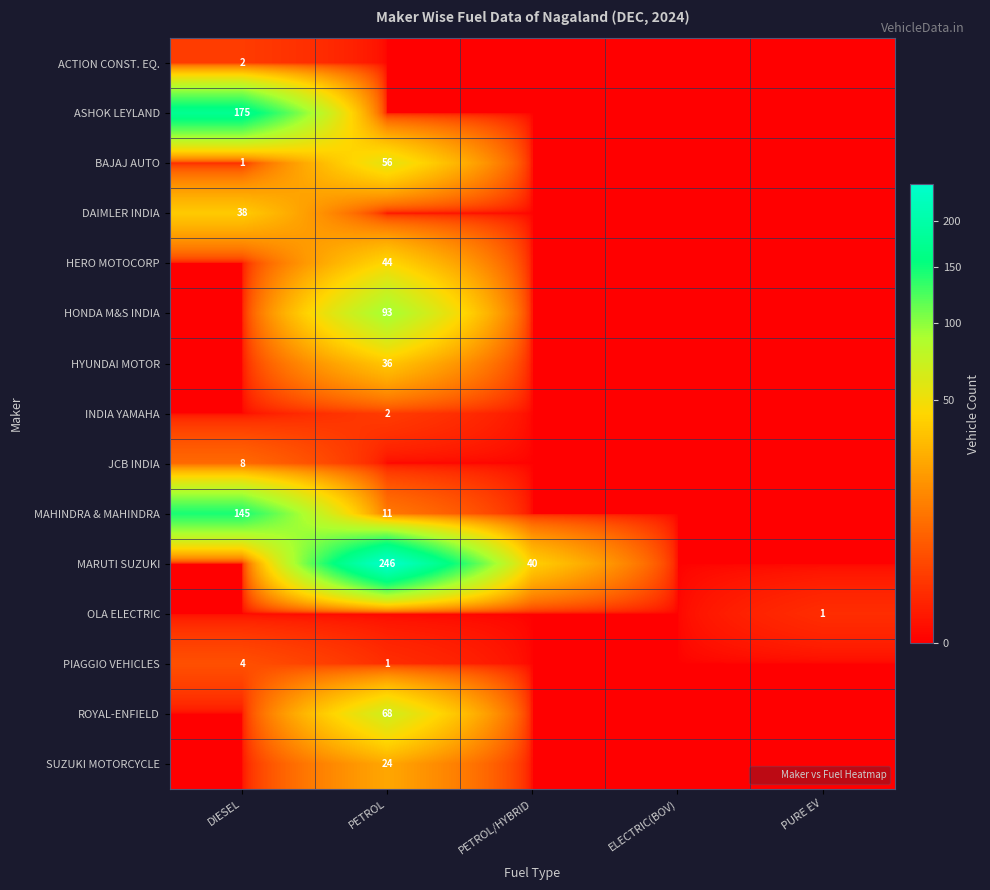

What is the maximum value for BAJAJ AUTO?

56